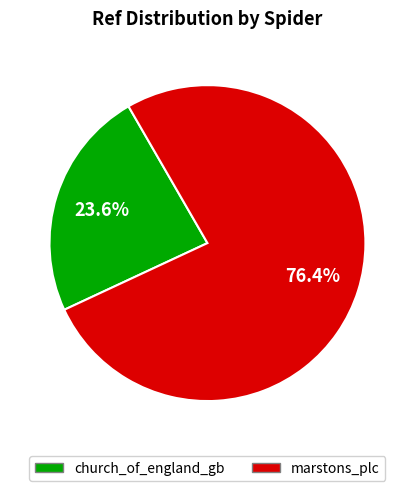

Which category accounts for the majority?

marstons_plc